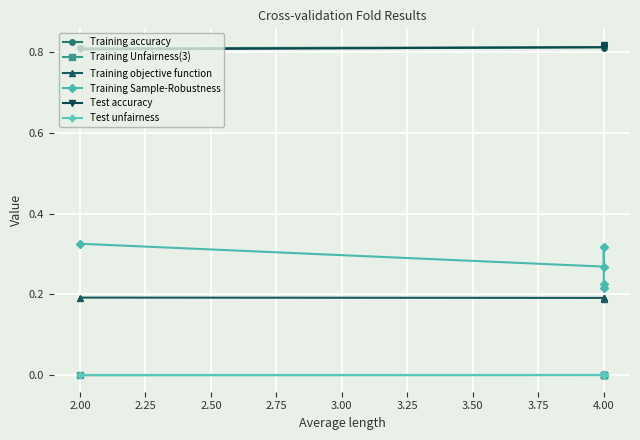

What are all the series names shown in the legend?

Training accuracy, Training Unfairness(3), Training objective function, Training Sample-Robustness, Test accuracy, Test unfairness